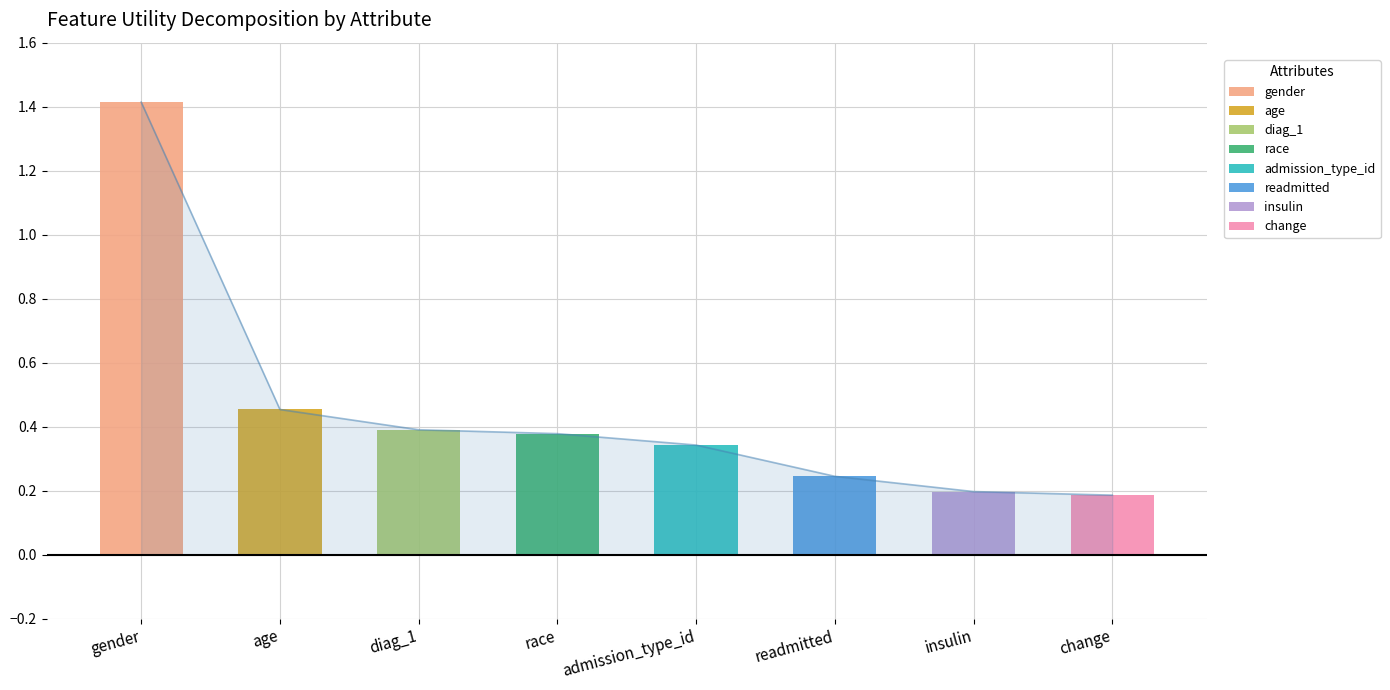

Rank the categories by value from lowest to highest.

change, insulin, readmitted, admission_type_id, race, diag_1, age, gender